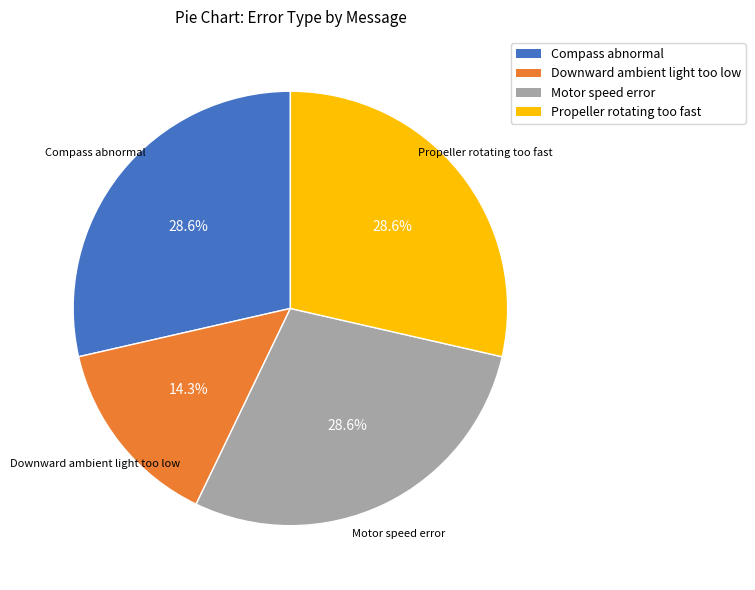

What is the smallest slice in the pie chart?

Downward ambient light too low